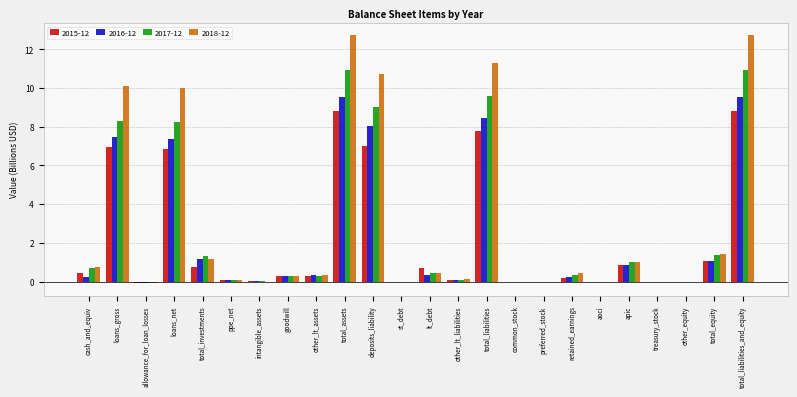

Which series changed the most between preferred_stock and apic?

2018-12